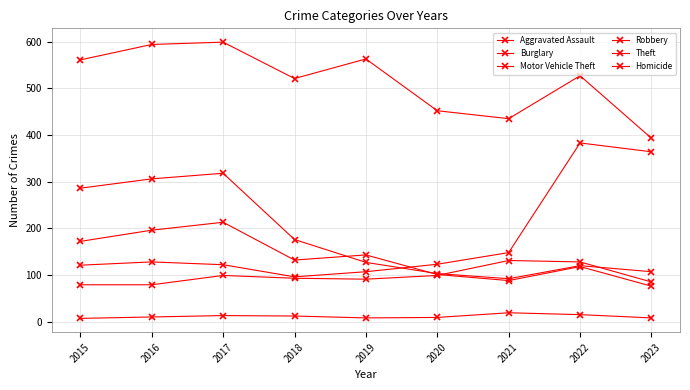

How many data points does each series have?

9